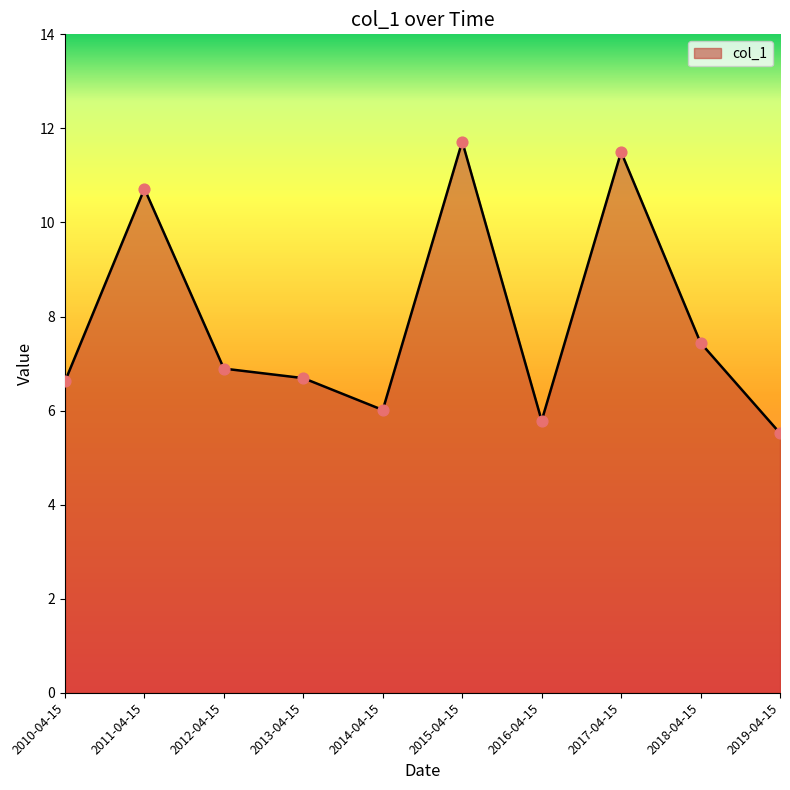

Approximately how many times larger is the value at 2015-04-15 compared to 2019-04-15?

2.1